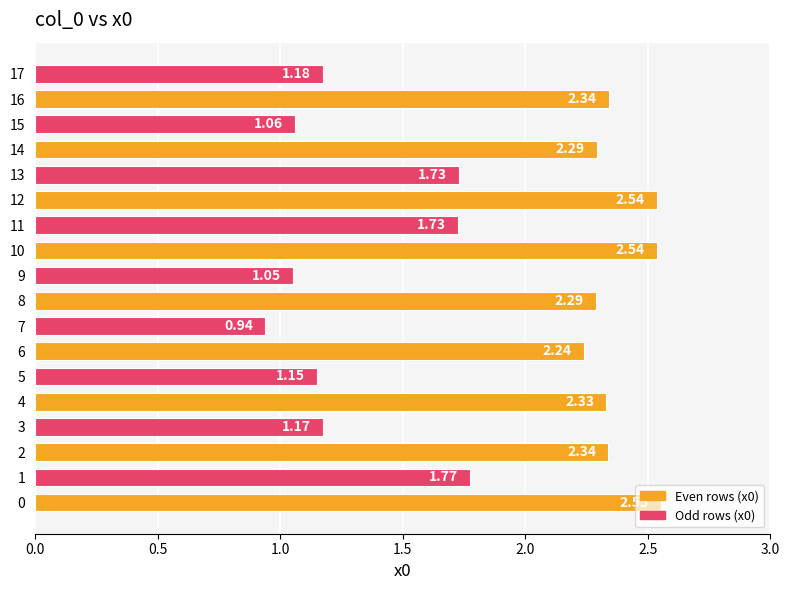

What is the ratio of the value at 6 to the value at 13?

1.3